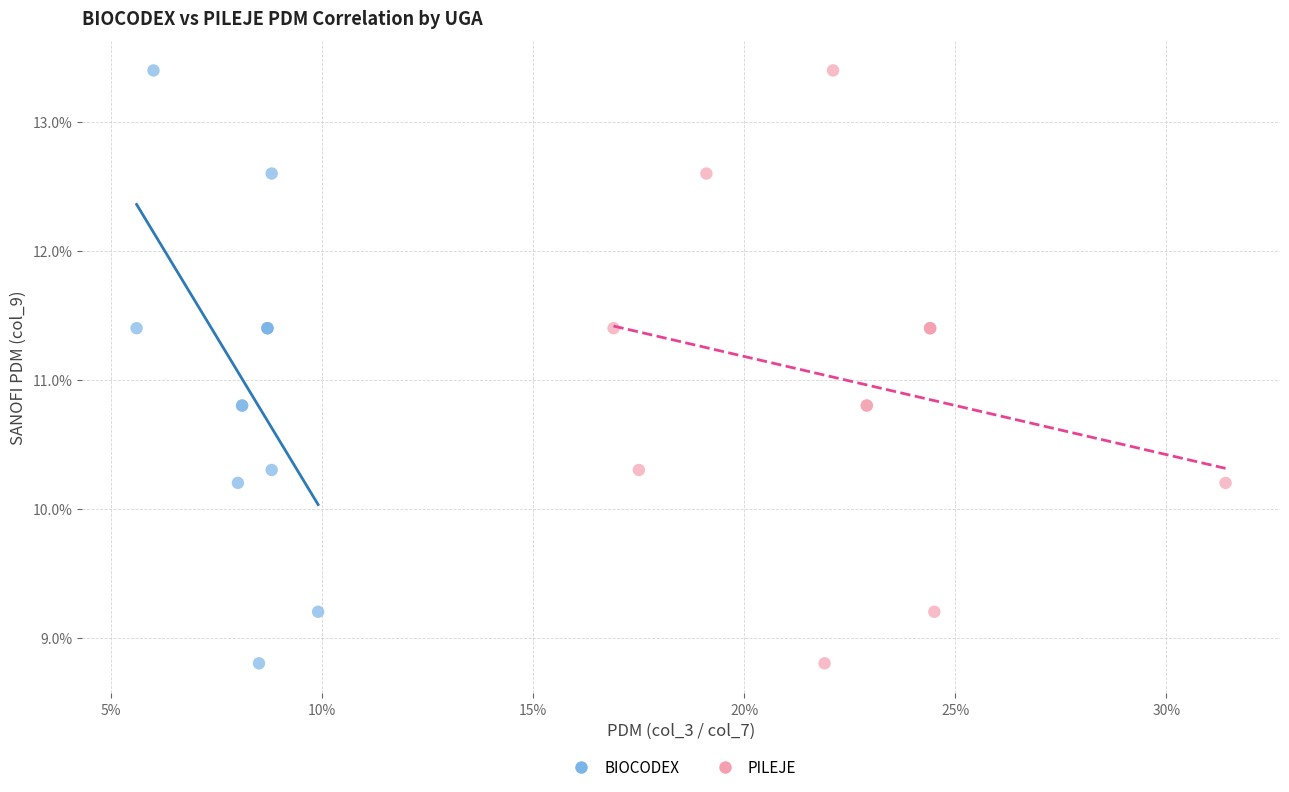

What are all the series names shown in the legend?

BIOCODEX, PILEJE